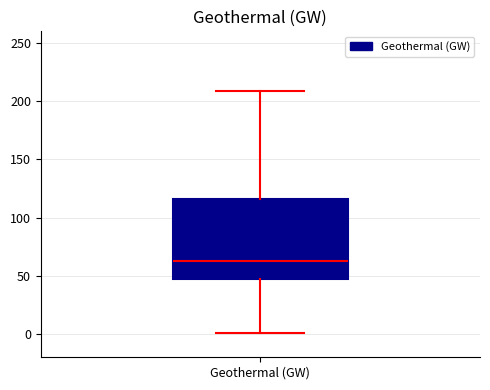

Read this box plot against the y-axis: the position of the median line, the range covered by the box, and the ends of both whiskers. The values are not printed on the chart, so give them approximately, as read against the axis.

median 65, box 45 to 115, whiskers 0 to 210